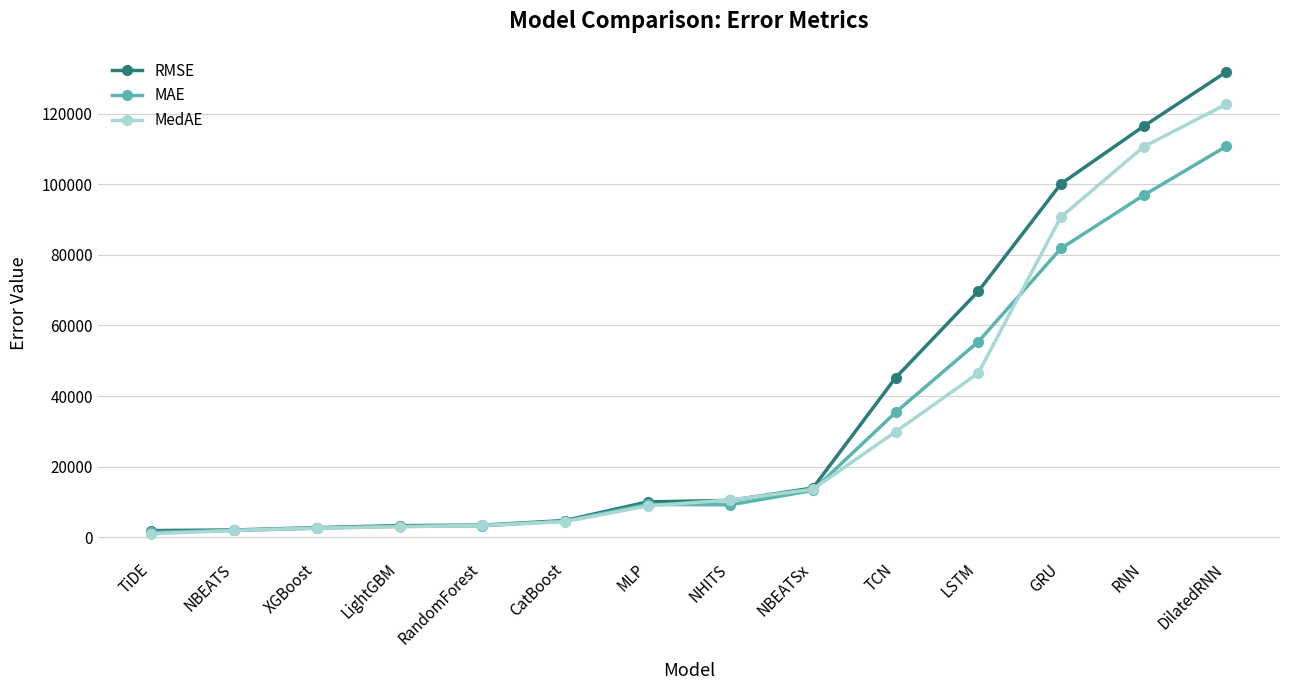

The value of MedAE at NHITS is 5238.9. True or false?

False